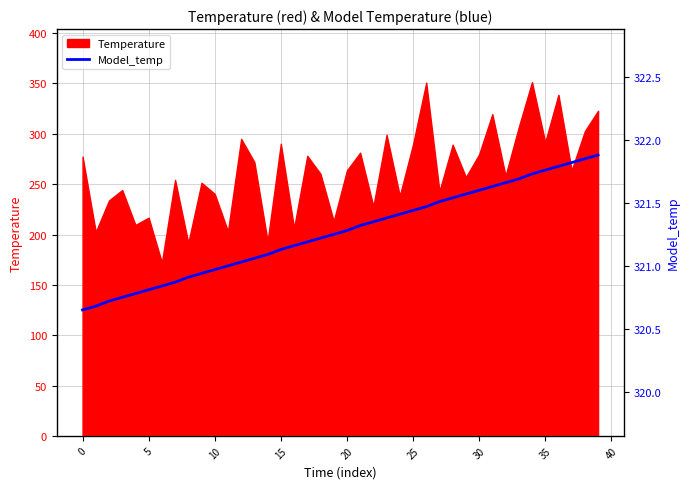

What is the sum of the values at 35 and 14?

642.8